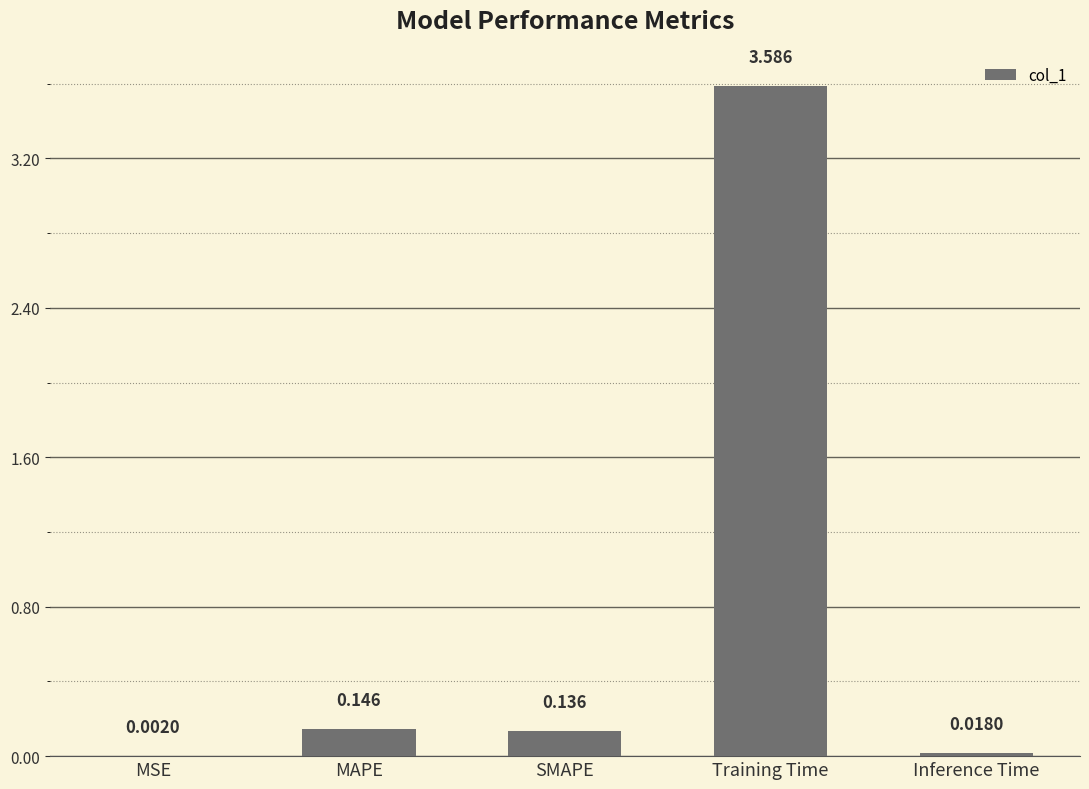

At which label is the value closest to 1?

MAPE